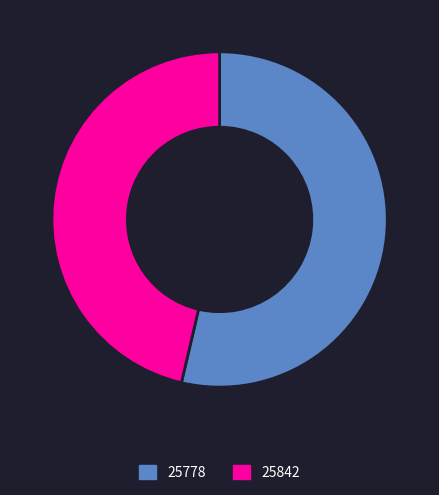

Count the number of slices in the pie.

2